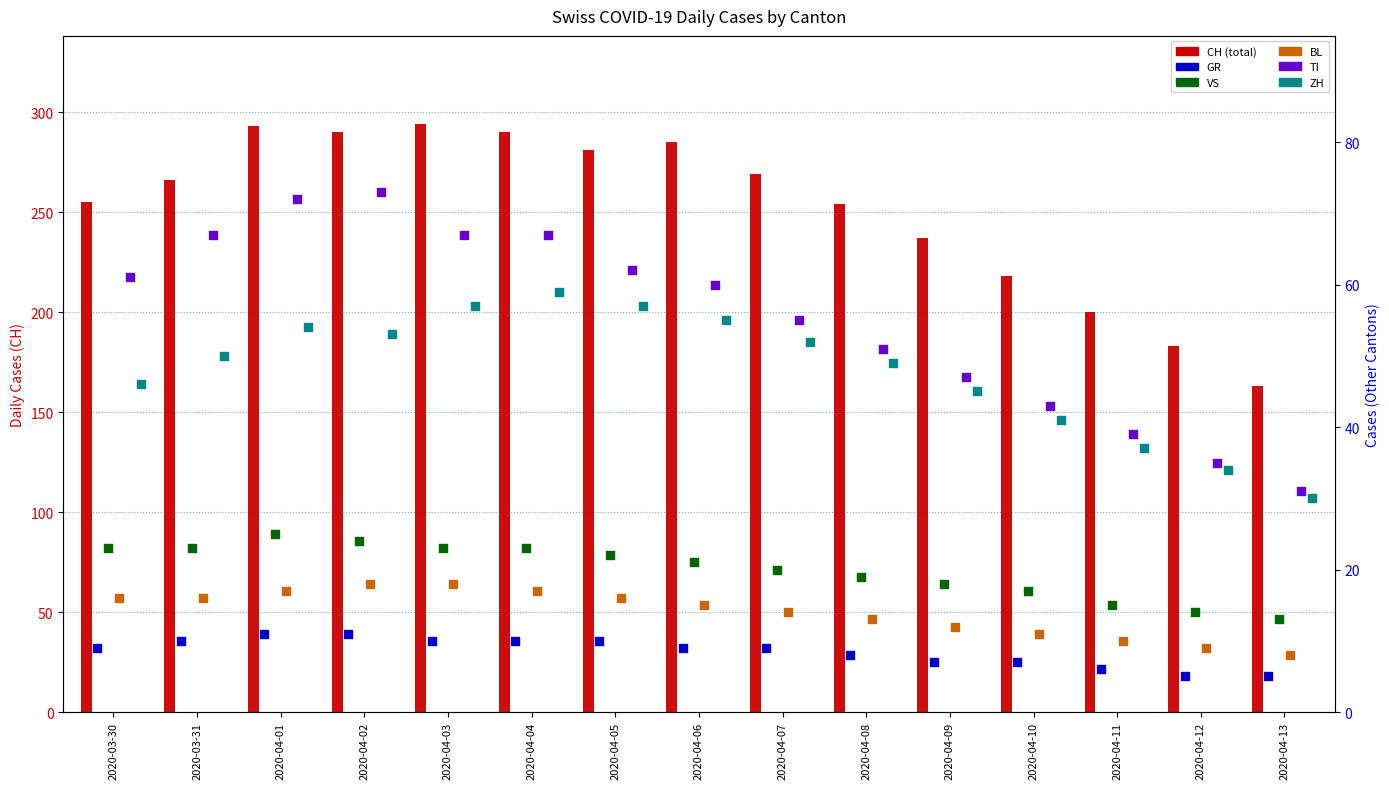

Which series has the widest spread of Y values?

CH